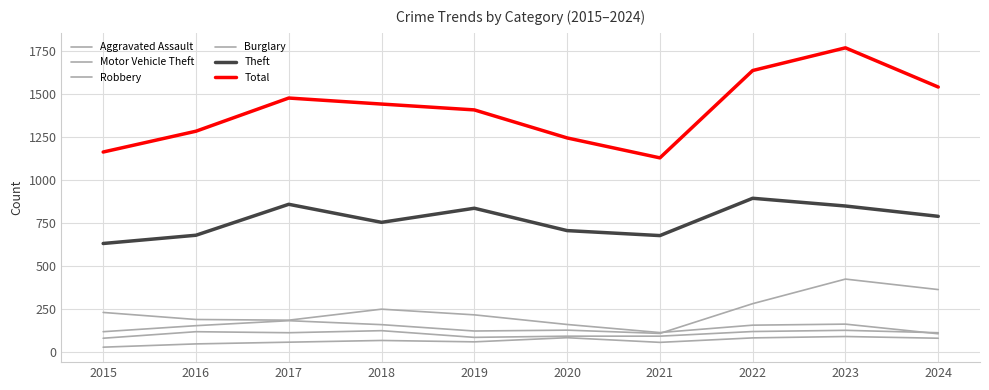

Does the chart display data point markers on the line(s)?

No